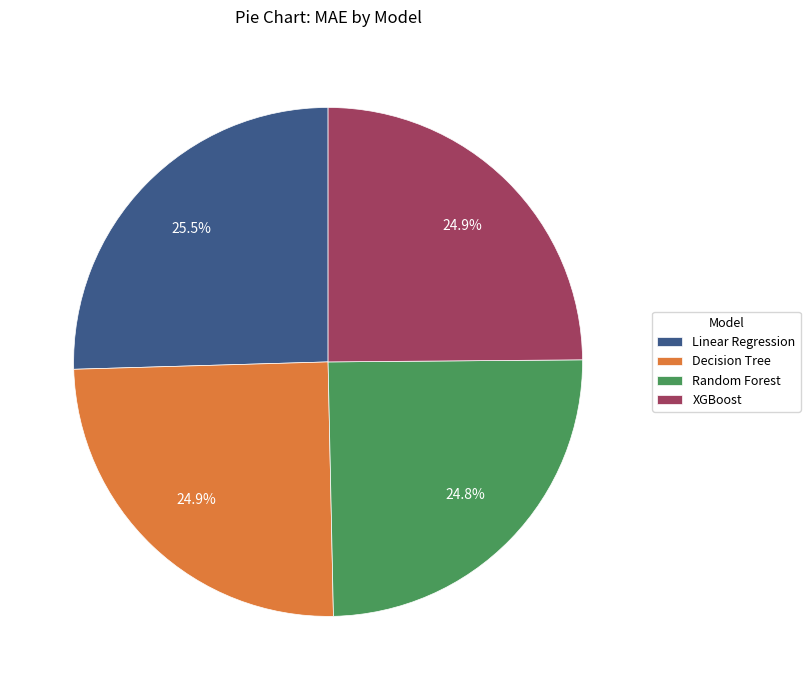

How much of the chart is everything except Decision Tree?

75.1%